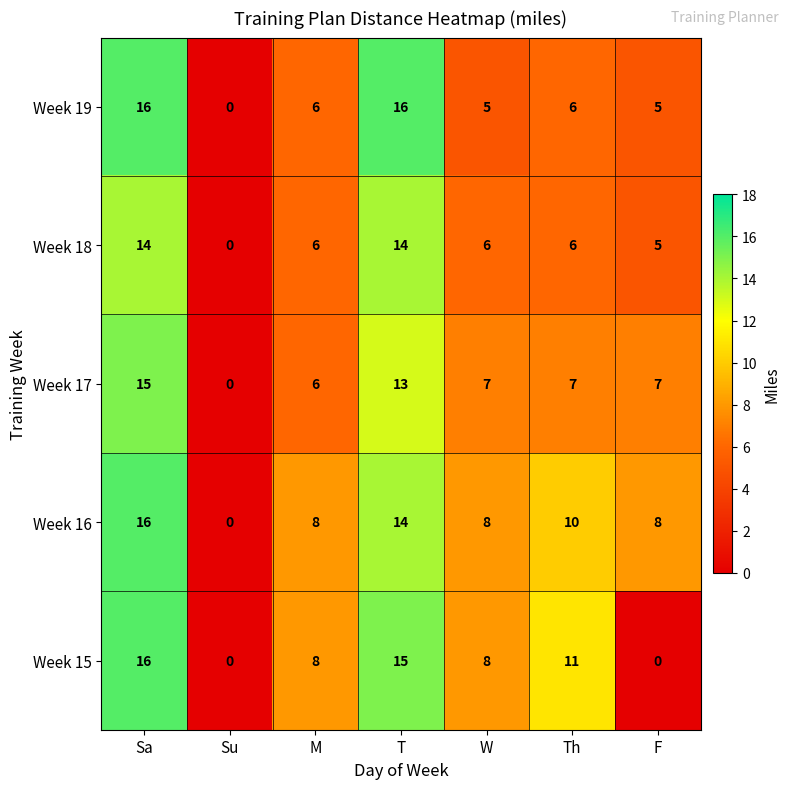

The Week 19 series shows 8 at Th. True or false?

False